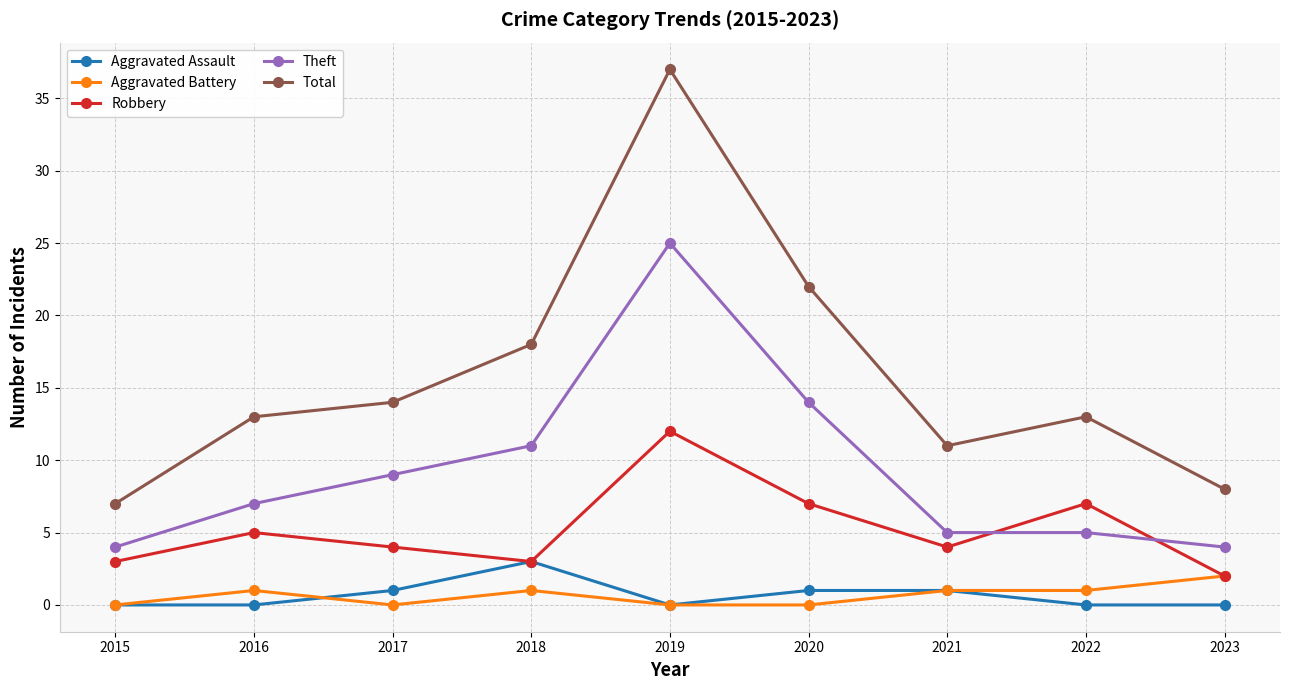

What is the sum of the Aggravated Battery values at 2015 and 2022?

1